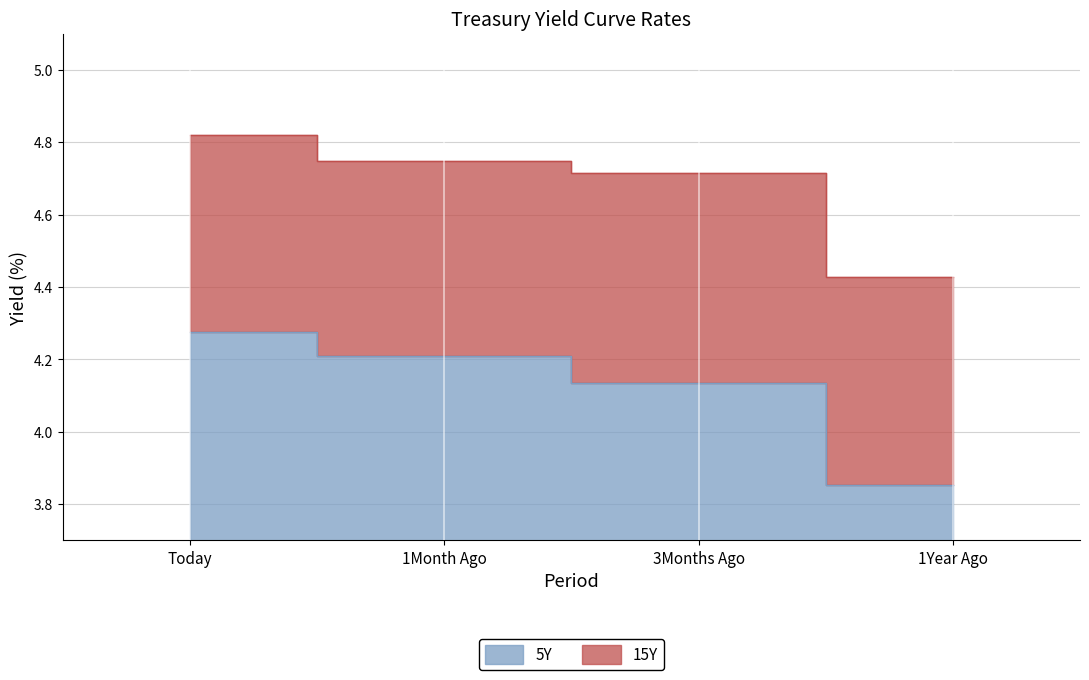

What is the label of the 3rd point from the right?

1Month Ago